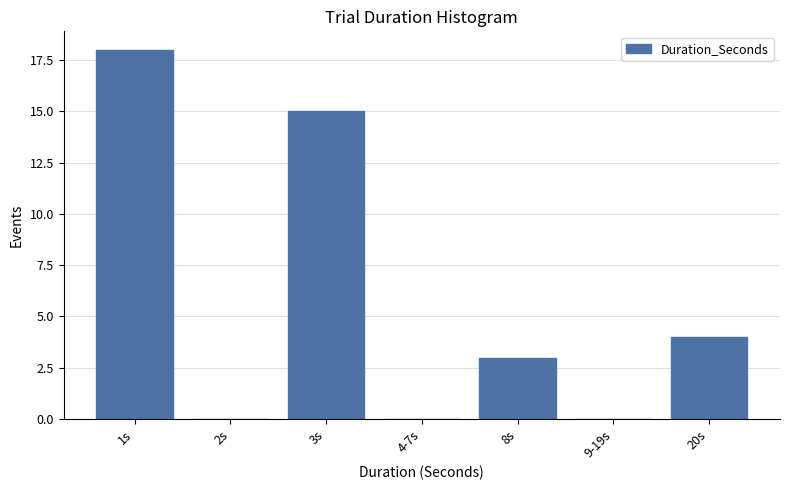

Reading left to right, transcribe all the data shown in this chart.

1s=18	2s=0	3s=15	4-7s=0	8s=3	9-19s=0	20s=4